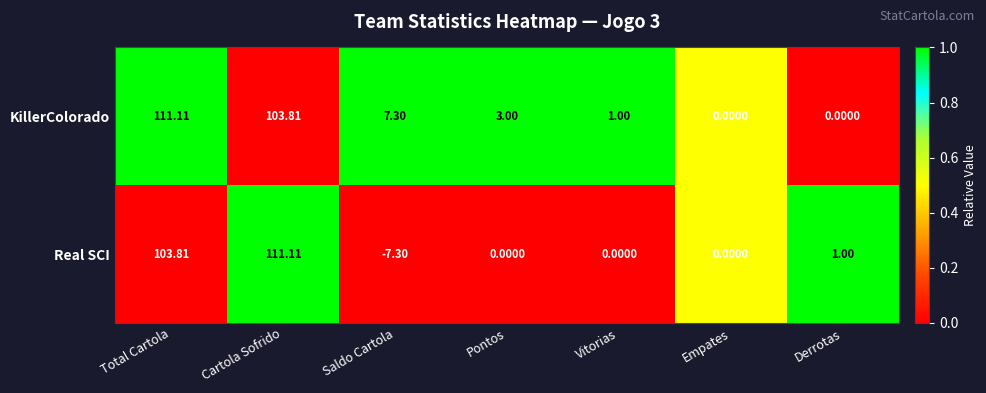

Rank the series by their average value, from lowest to highest.

Real SCI, KillerColorado